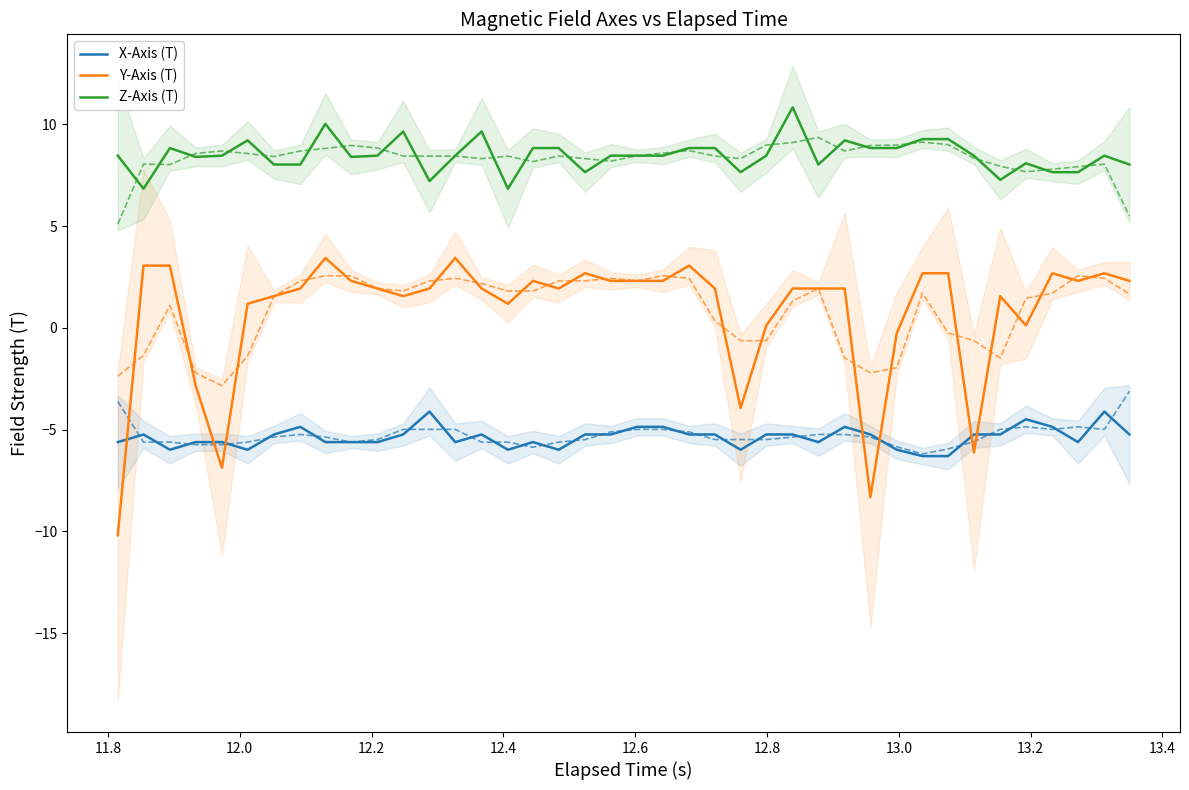

What is the highest value of the X-Axis (T) series?

-4.1